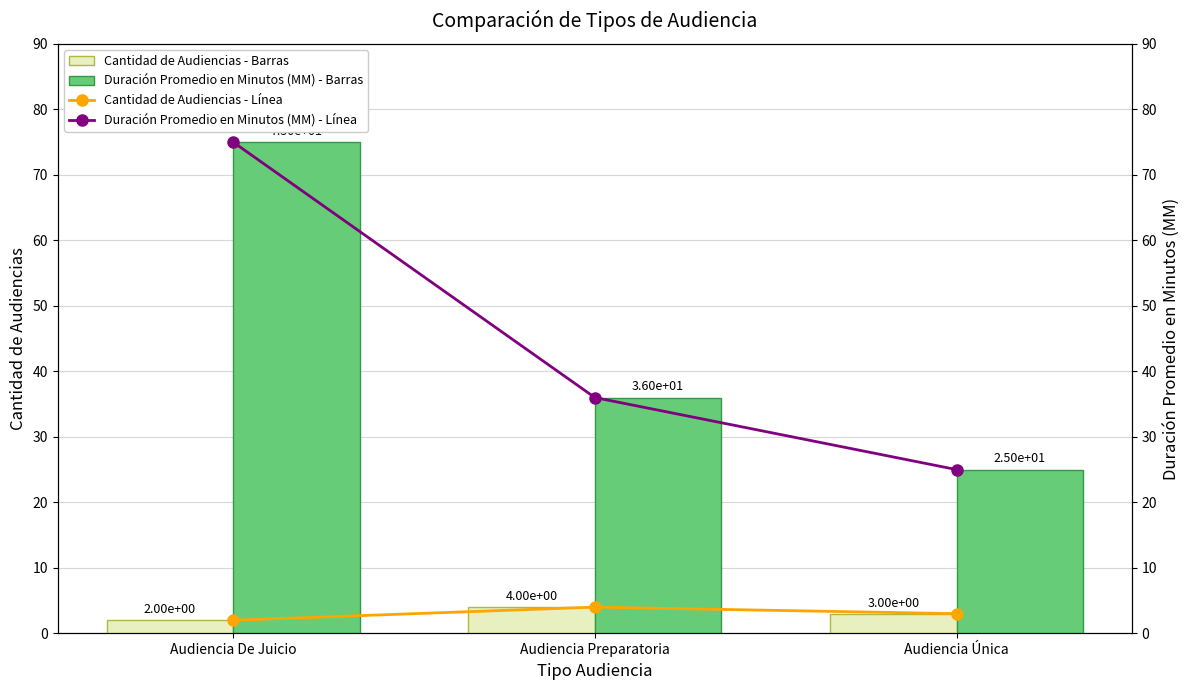

What is the label of the 2nd bar from the left?

Audiencia Preparatoria